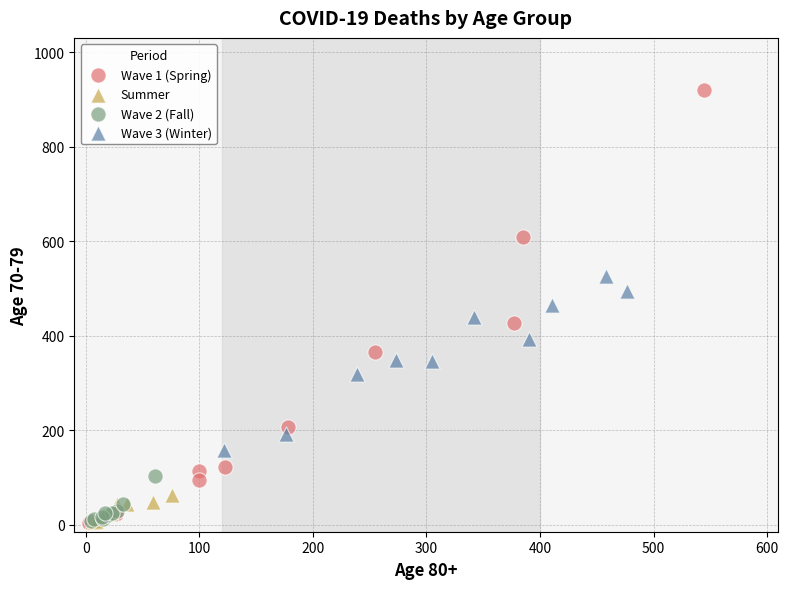

What are all the series names shown in the legend?

Wave 1 (Spring), Summer, Wave 2 (Fall), Wave 3 (Winter)